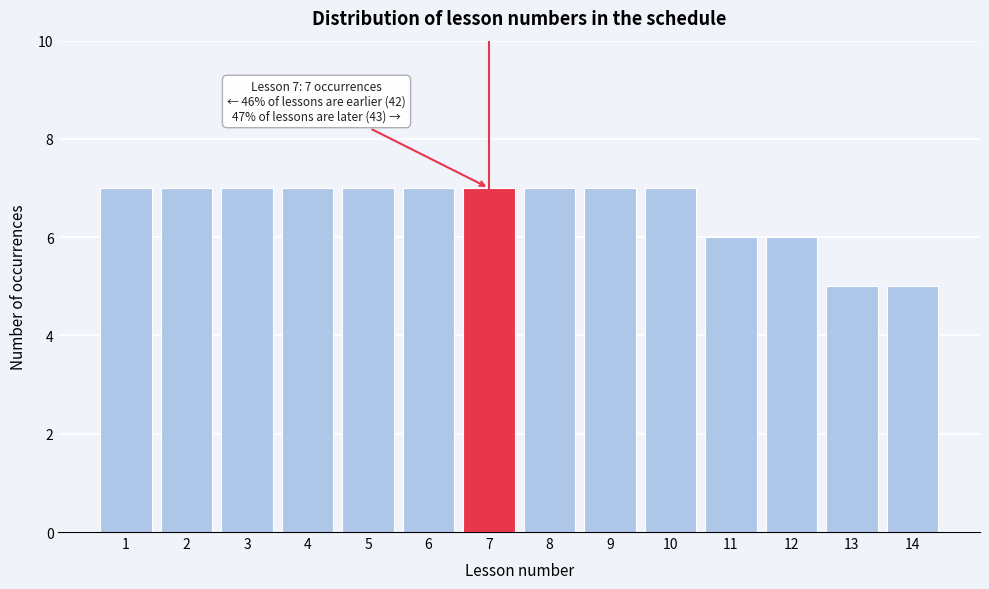

Reading left to right, list all the values displayed in this chart.

7	7	7	7	7	7	7	7	7	7	6	6	5	5